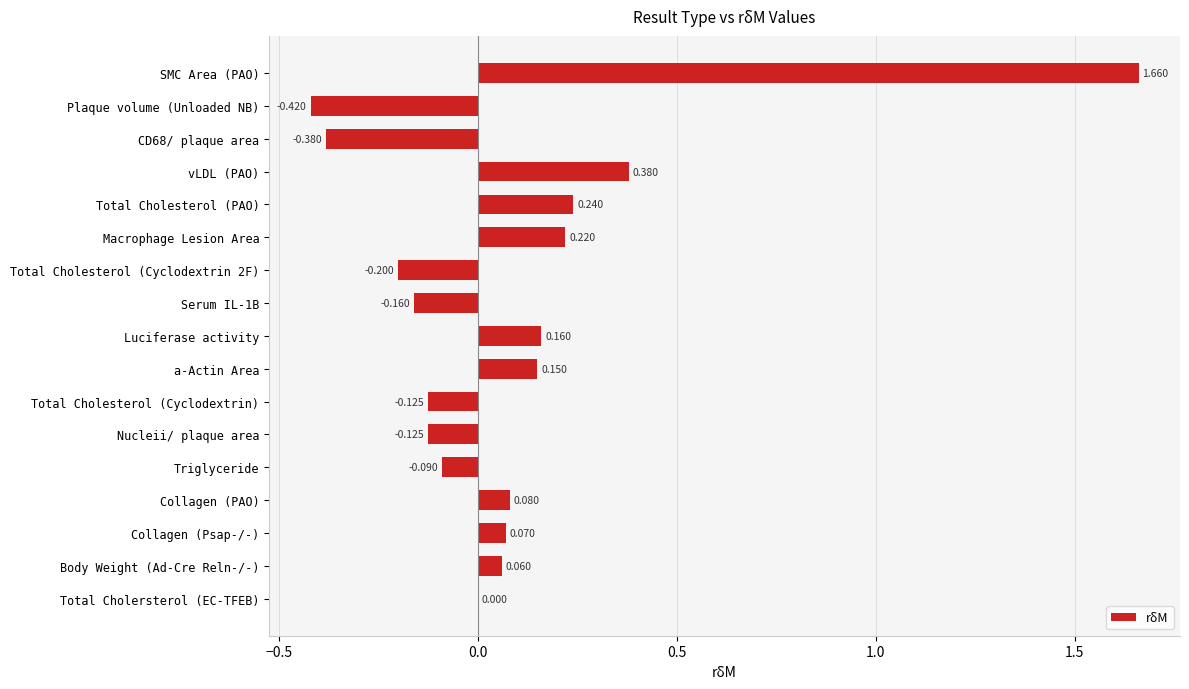

Which label corresponds to the largest value in the chart?

SMC Area (PAO)